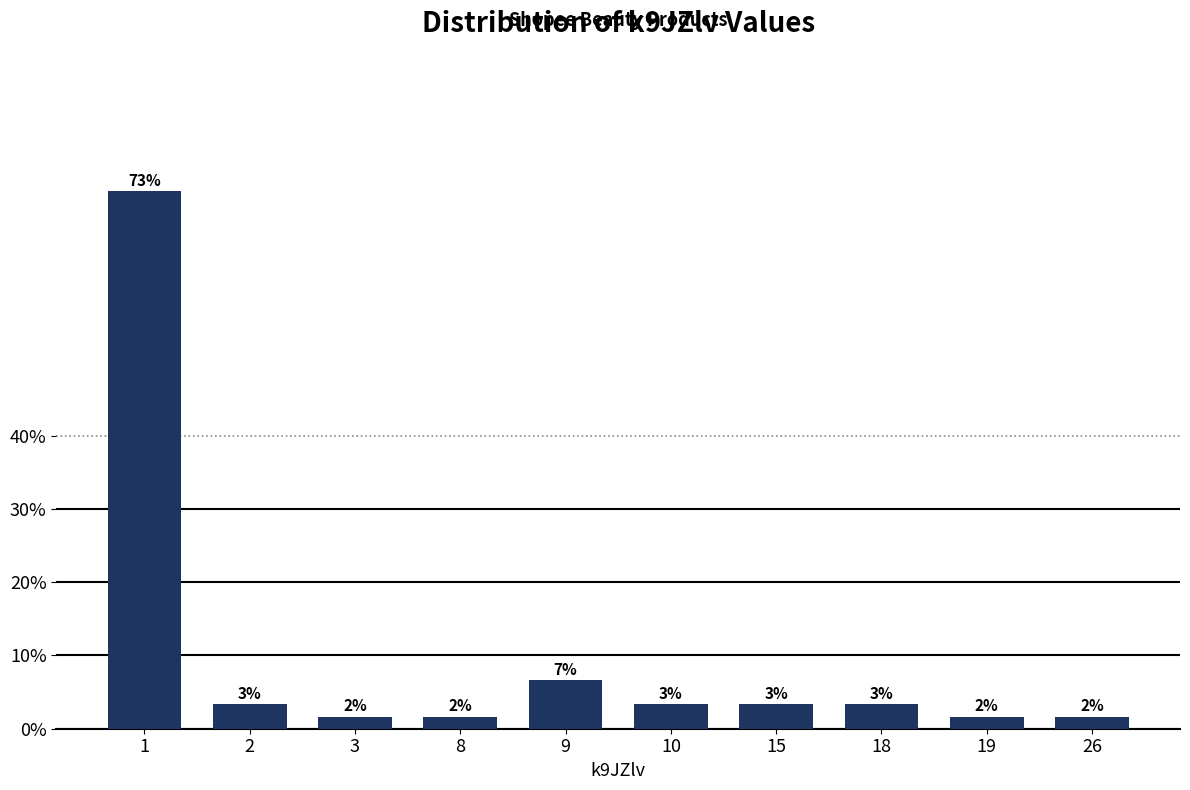

Does the chart contain any negative values?

No